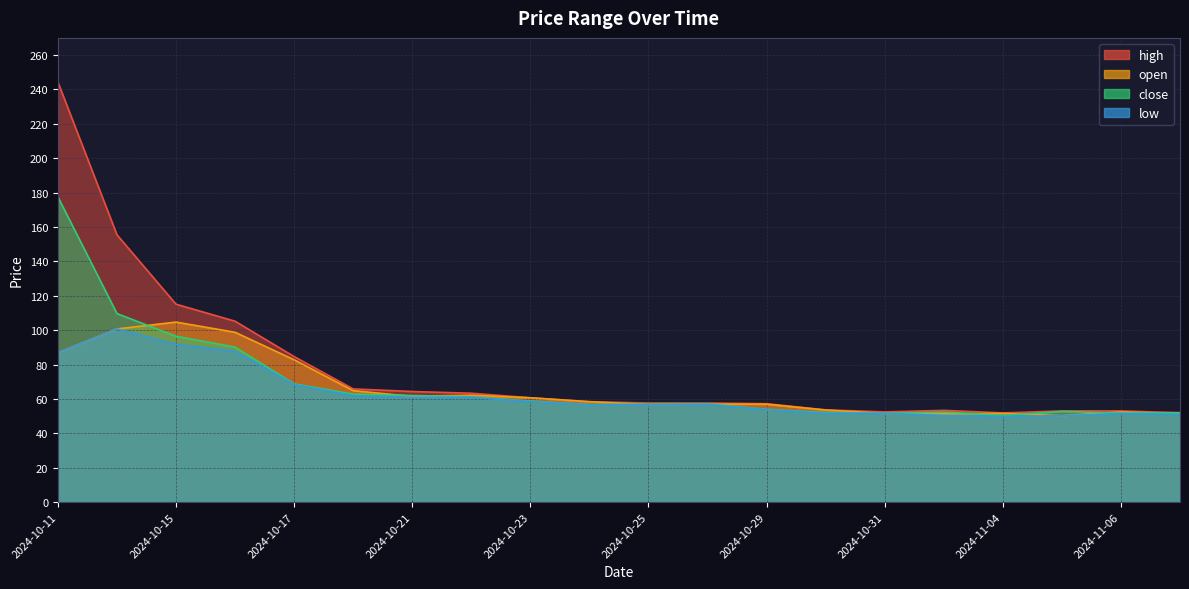

True or false: low and high cross at least once.

False